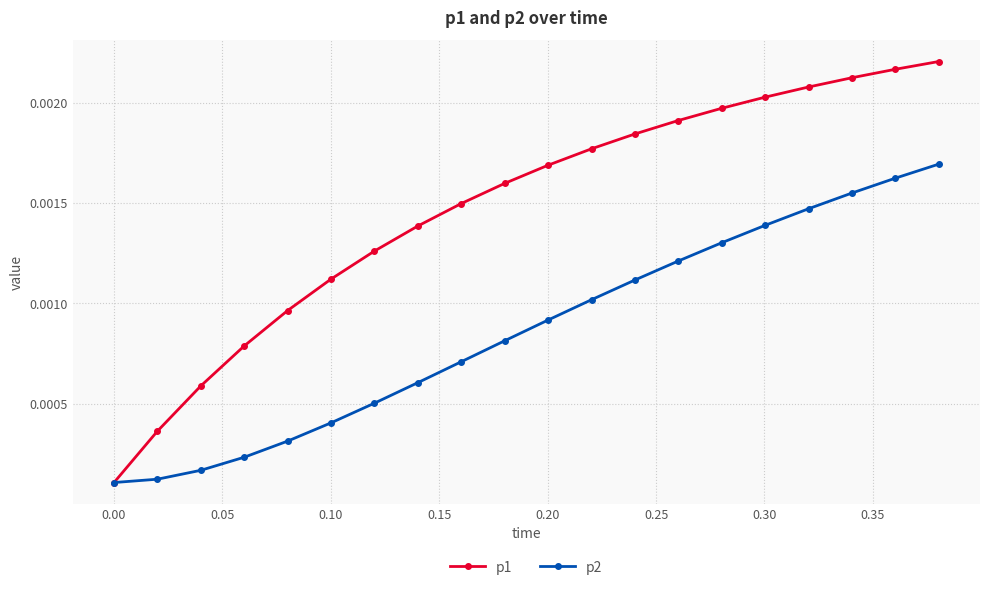

At how many categories does at least one series exceed 0?

20